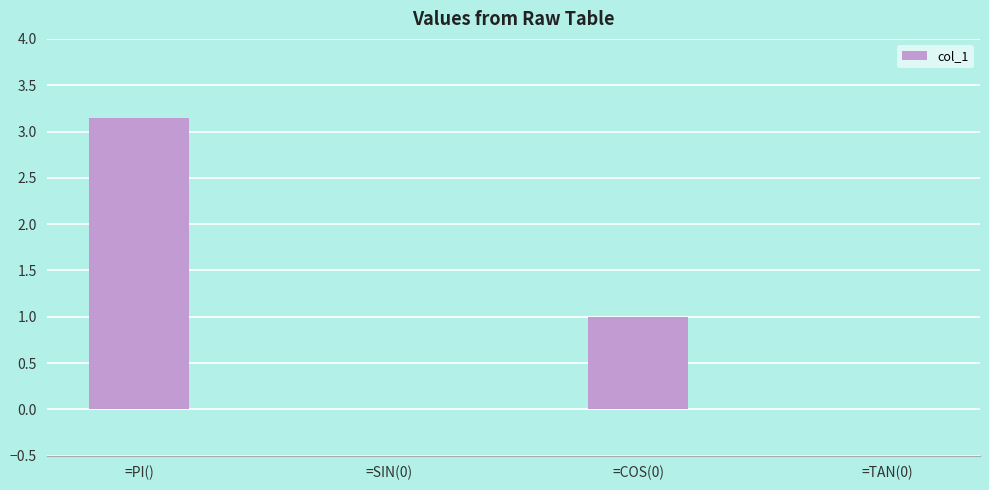

What is the maximum value shown in the chart?

3.1